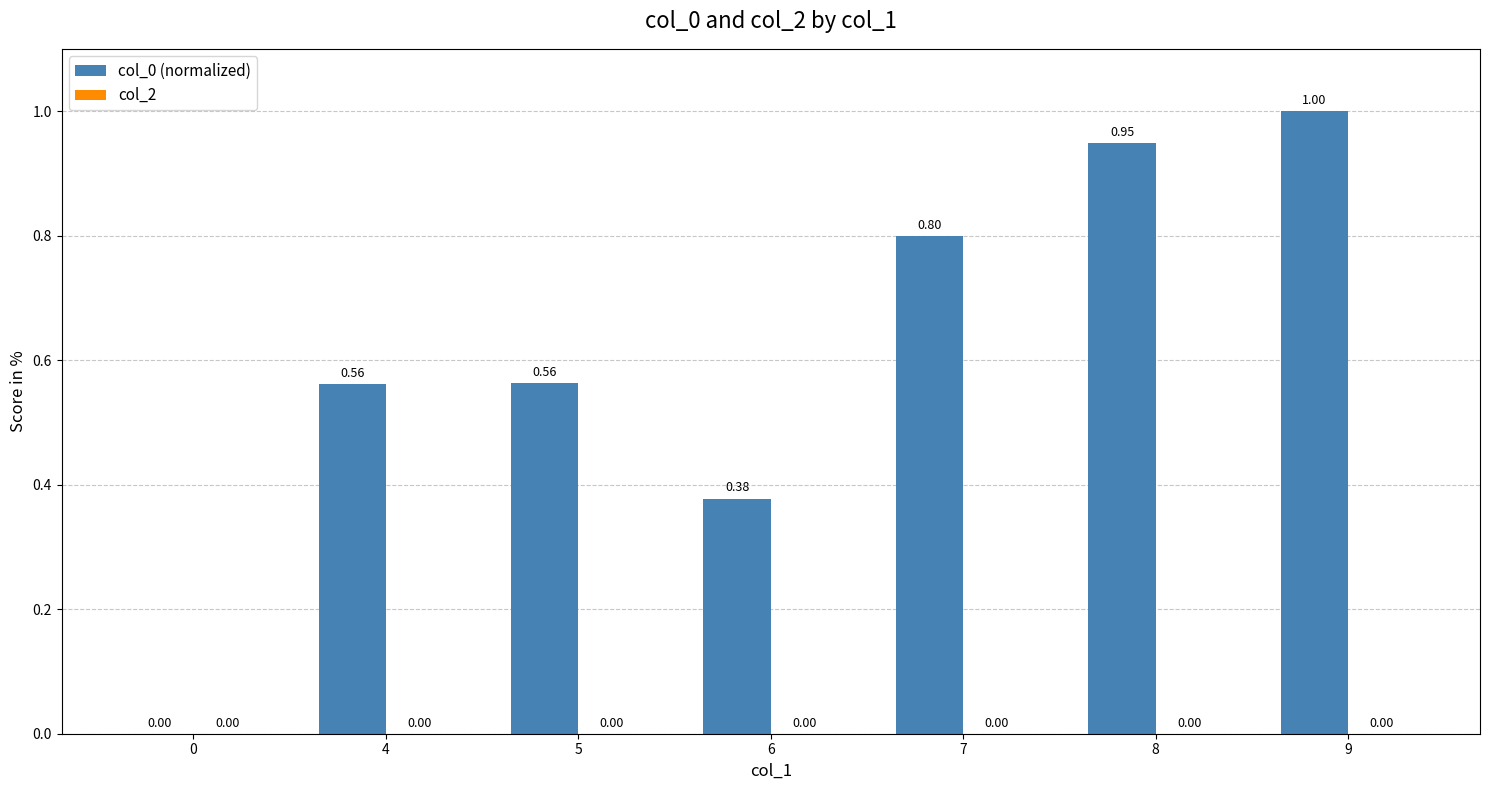

What is the change in value from 5 to 9?

+0.4